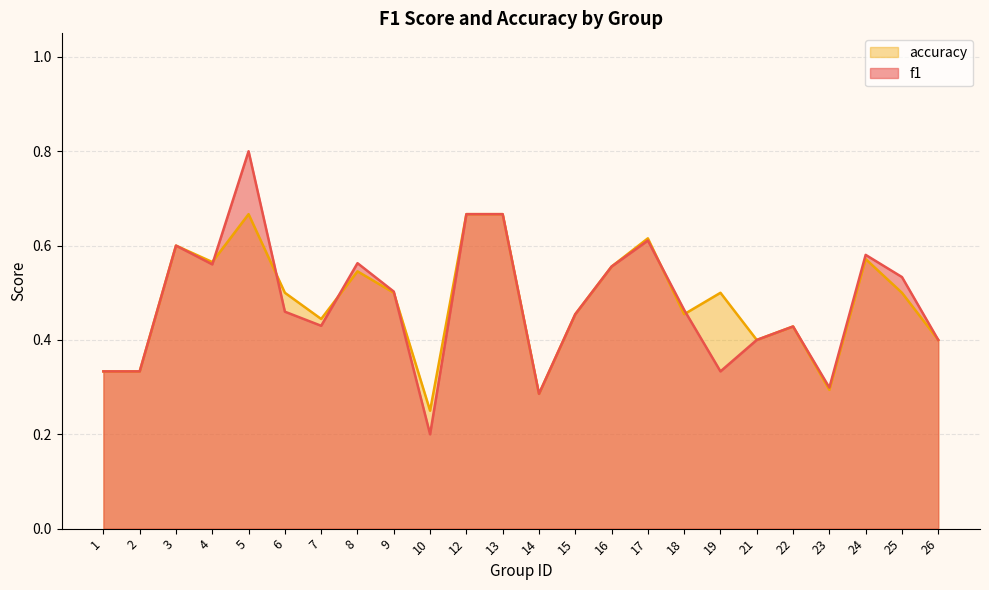

List the series in order of their peak value, highest first.

f1, accuracy